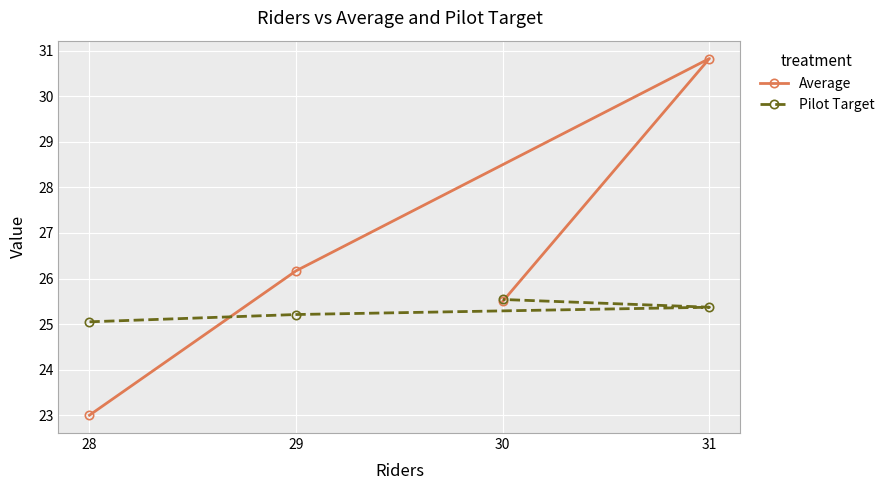

True or false: Pilot Target has a value of 10.4 at 31.

False